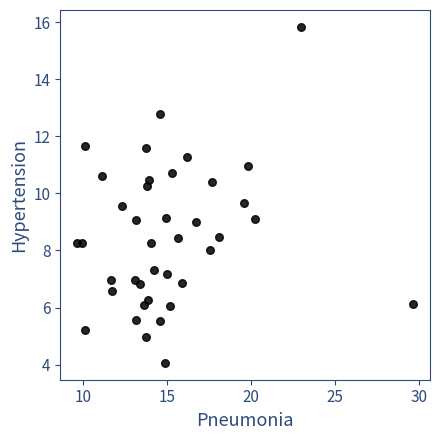

What is the range of X values (max minus min)?

20.0